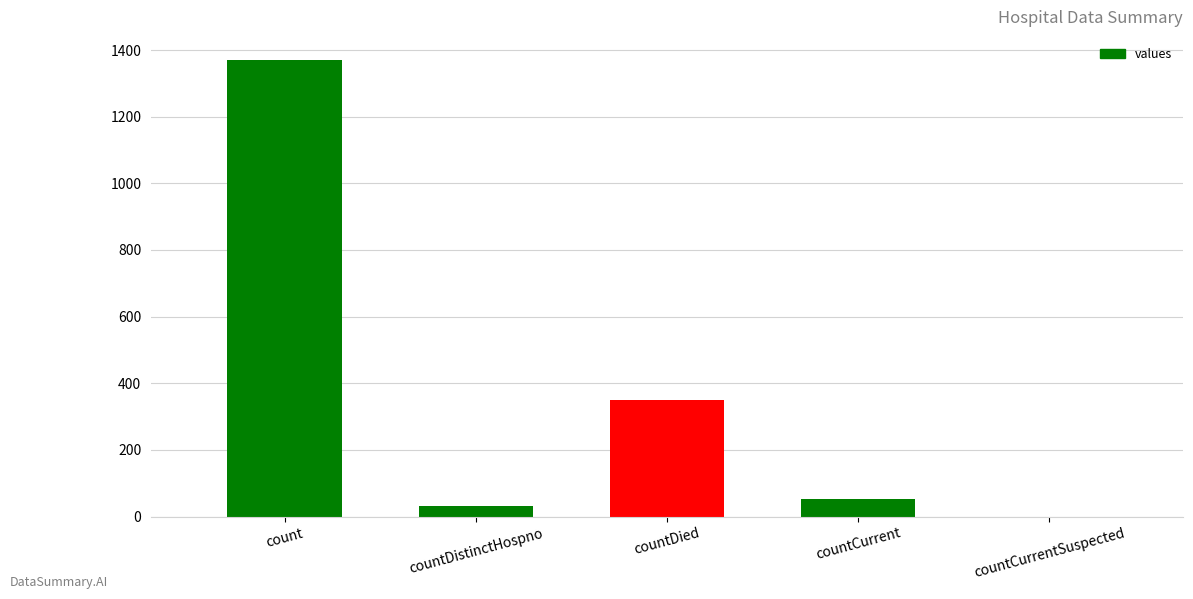

Reading right to left, transcribe all the data shown in this chart.

countCurrentSuspected=0	countCurrent=52	countDied=349	countDistinctHospno=33	count=1371